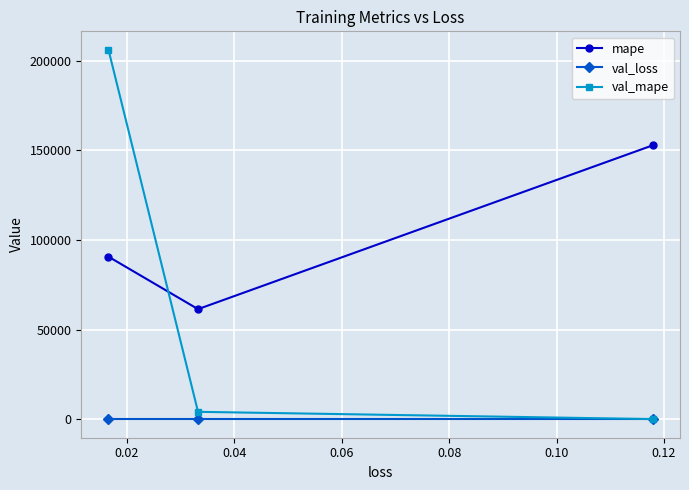

List the series in order of their peak value, lowest first.

val_loss, mape, val_mape